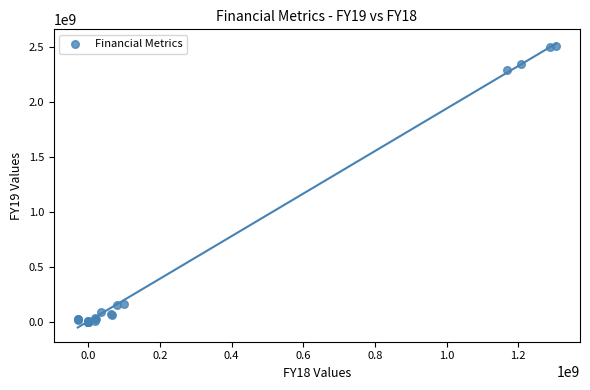

What Y value in the scatter plot is closest to 1255510000?

2286570000.0